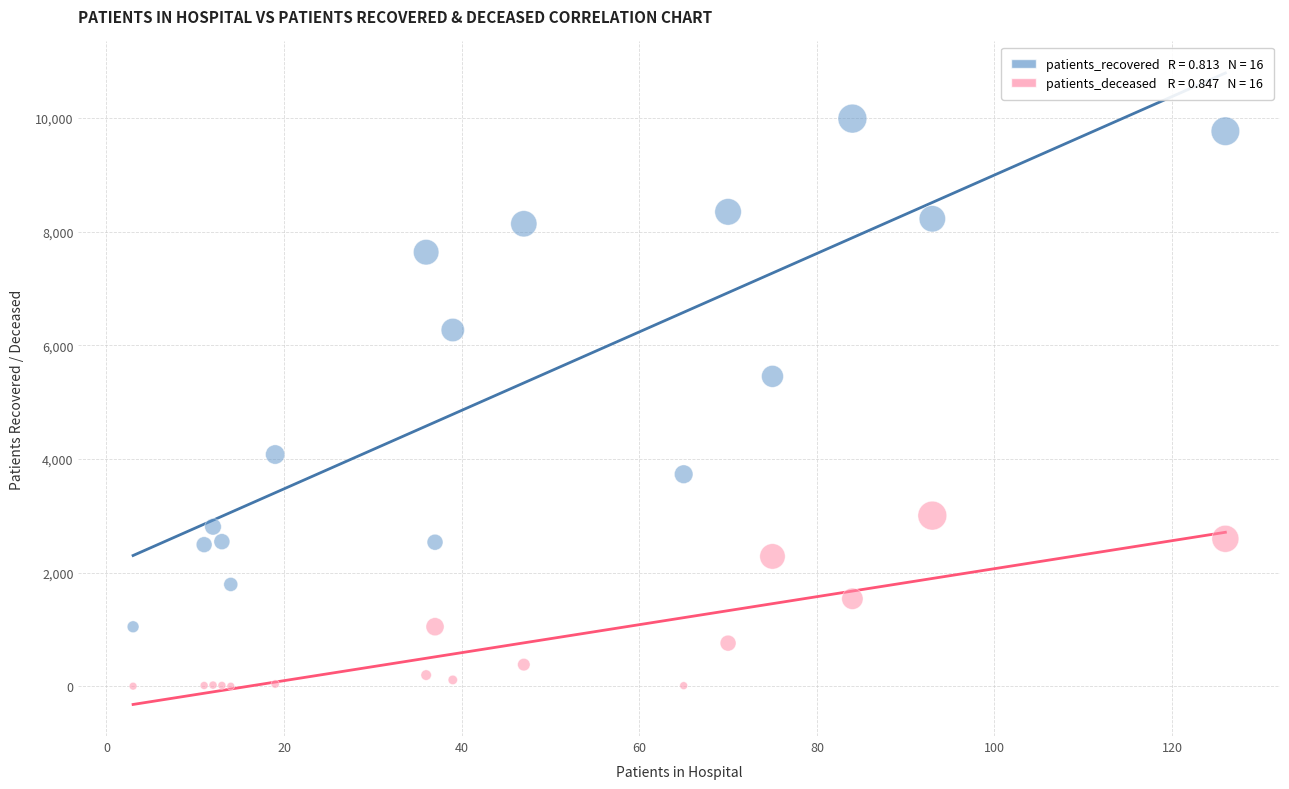

Across all series, what Y value is closest to 4996?

5454